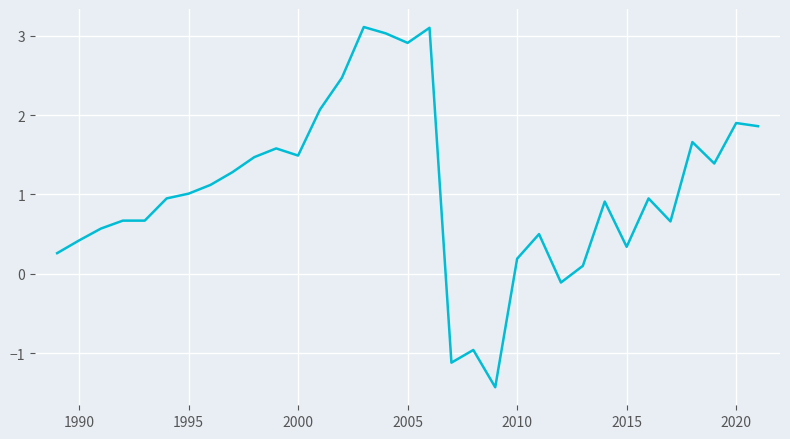

What is the greatest value displayed?

3.1